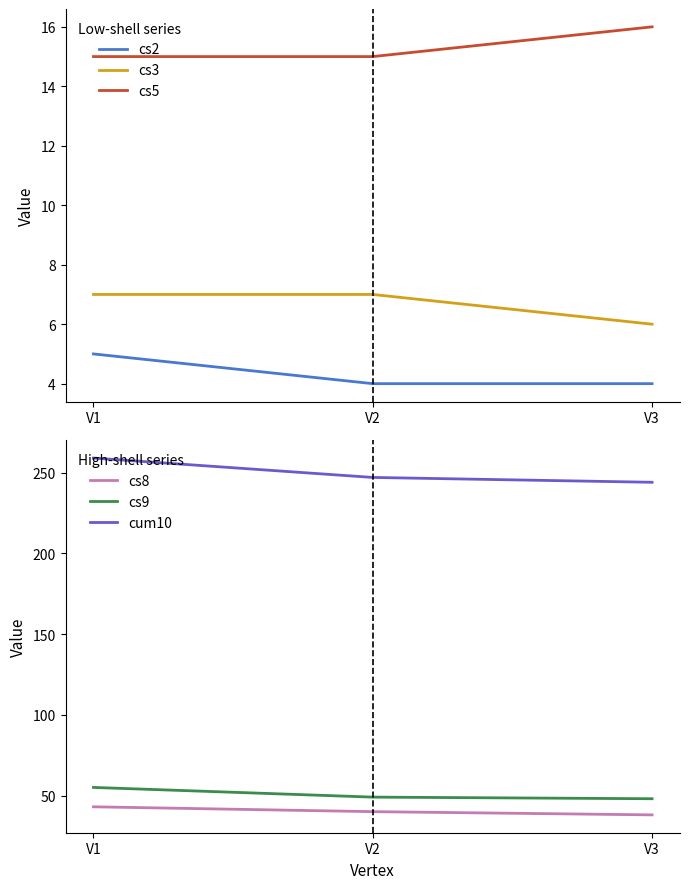

Does the chart have visible grid lines?

No